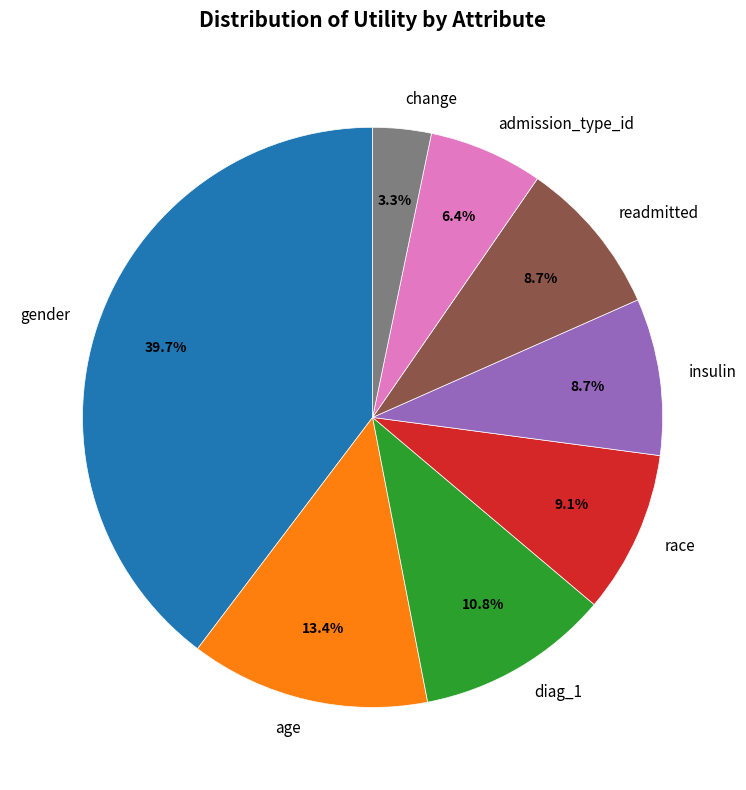

Which slice is the largest?

gender